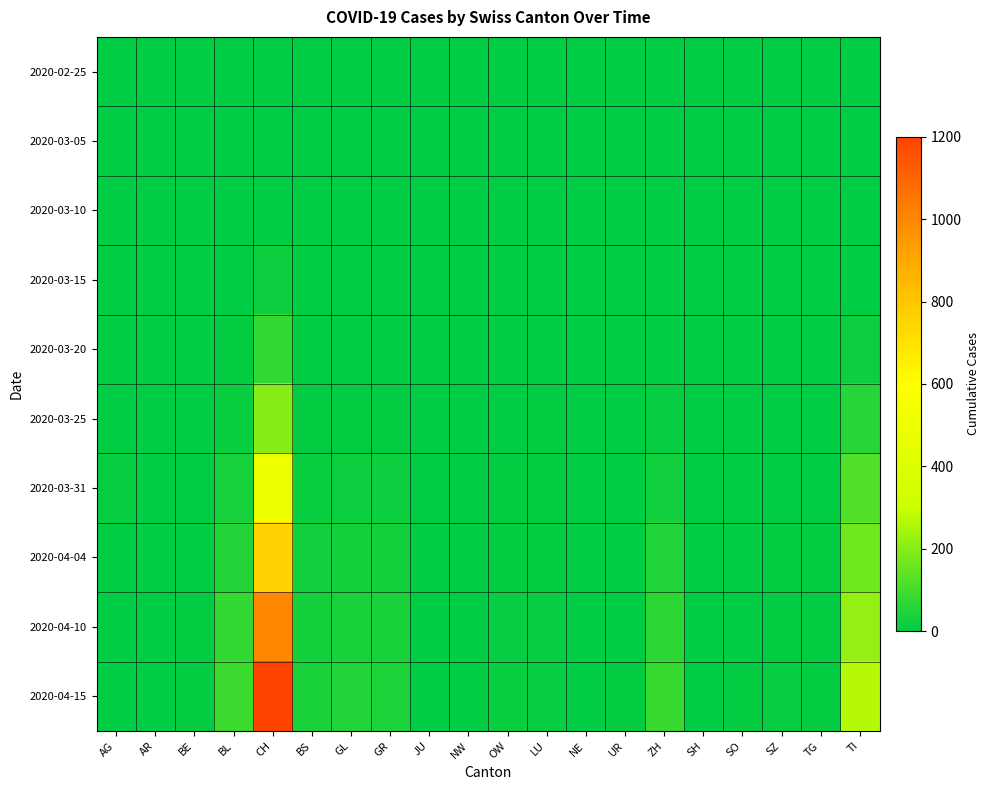

Between BS and SO, which series saw the biggest shift?

2020-04-15